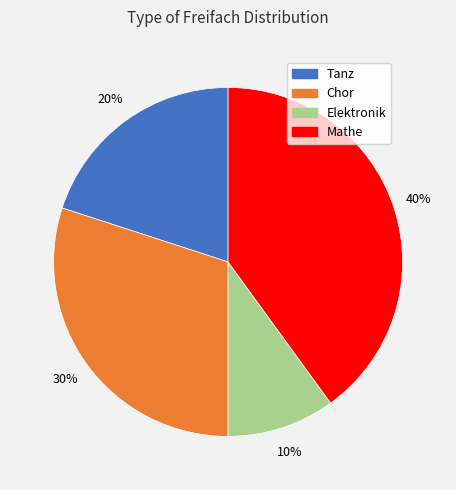

The Tanz slice represents 20% of the pie. True or false?

True